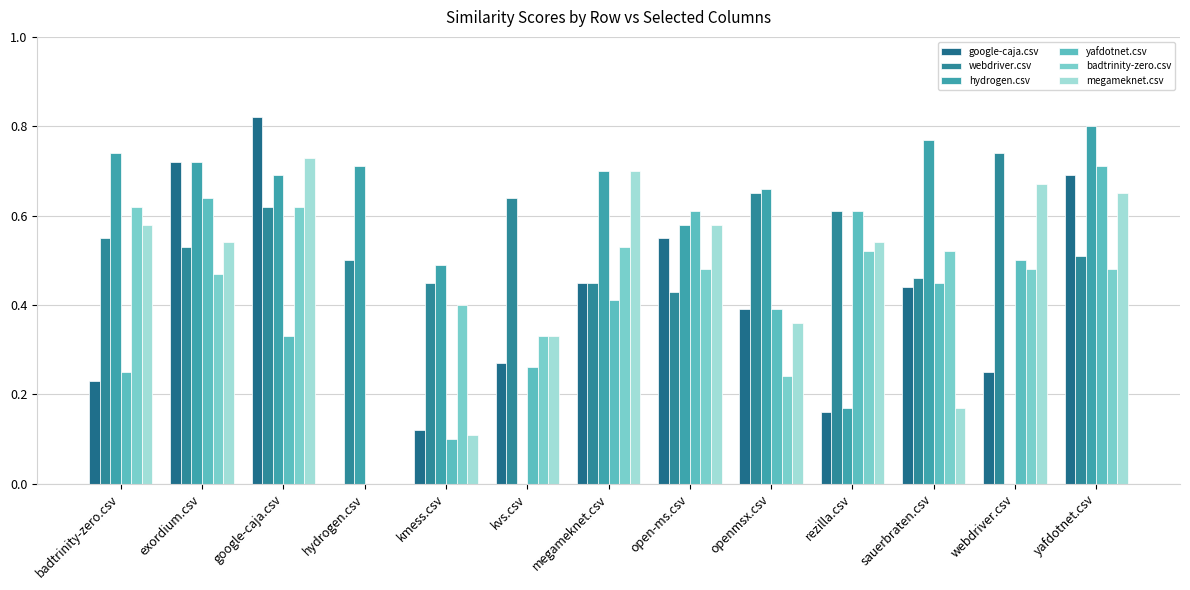

What is the average value of the yafdotnet.csv series?

0.4